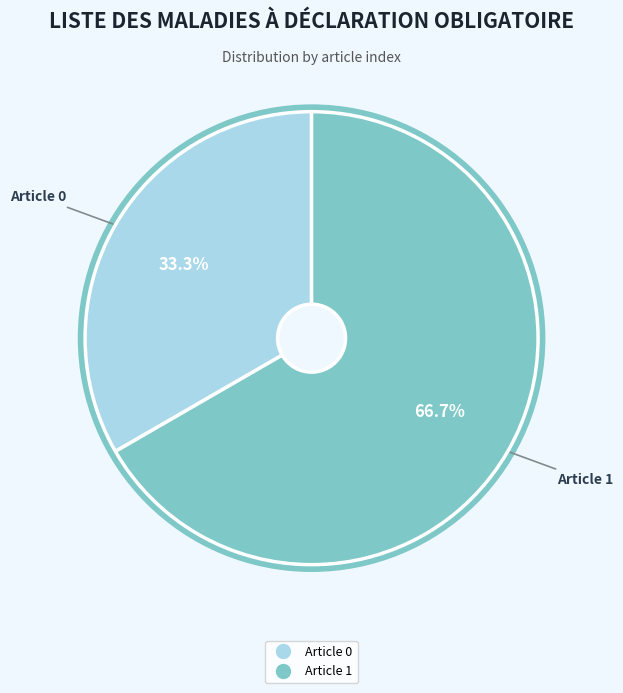

To the nearest percent, what is the difference between the largest and smallest slice percentages?

33%